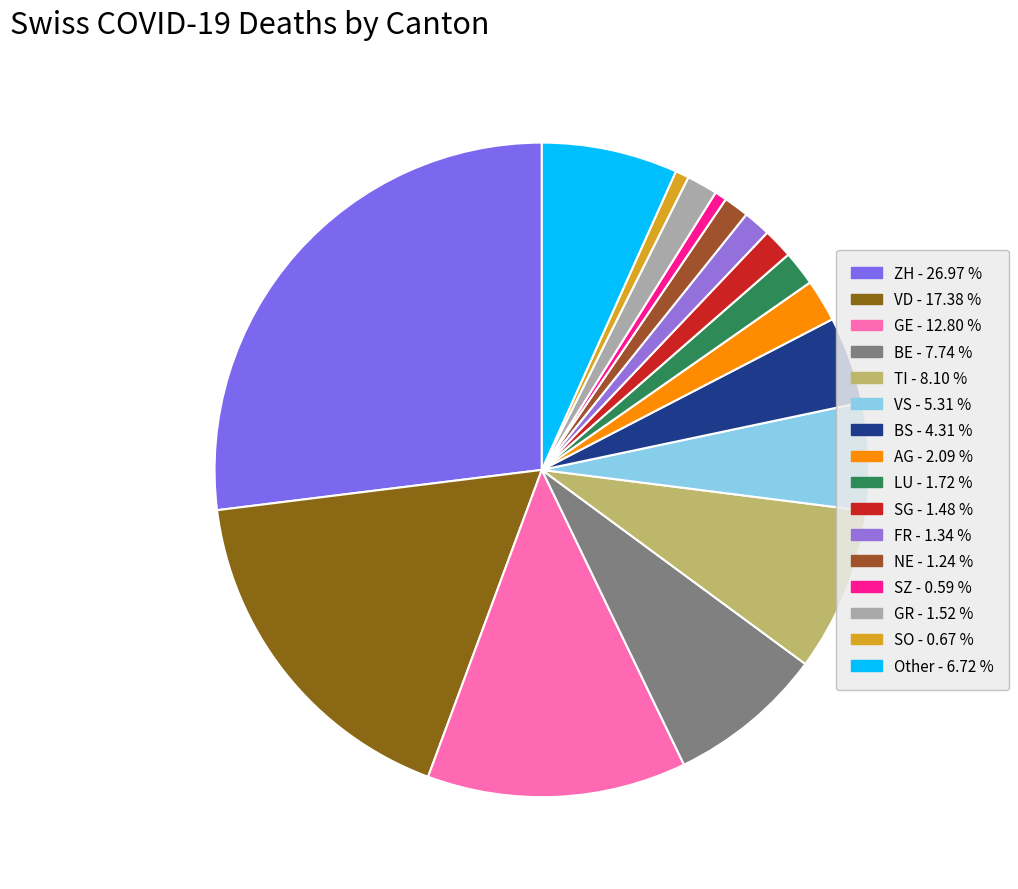

What percentage is the SO slice, to the nearest percent?

1%